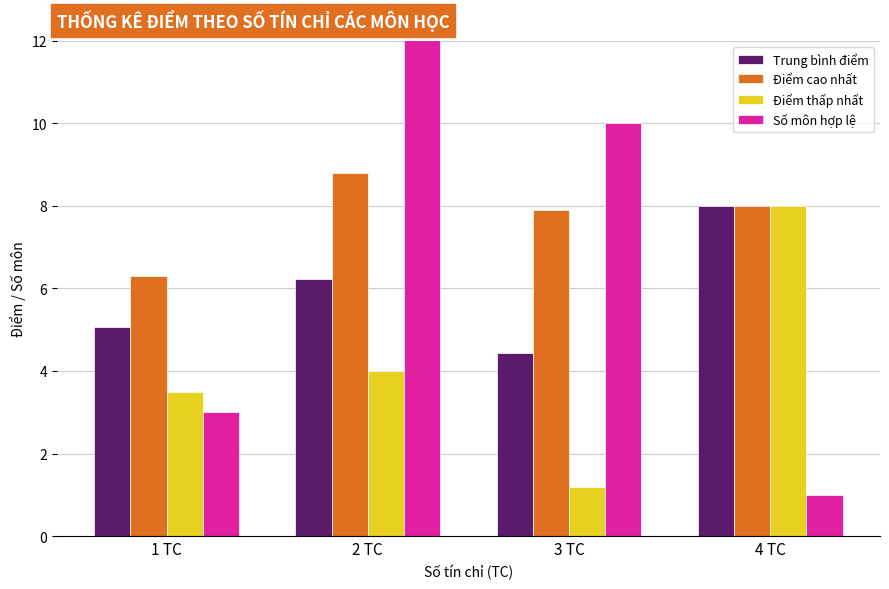

Reading left to right, what are all the values shown in this chart?

Trung bình điểm: 1 TC=5.1	2 TC=6.2	3 TC=4.4	4 TC=8.0
Điểm cao nhất: 1 TC=6.3	2 TC=8.8	3 TC=7.9	4 TC=8.0
Điểm thấp nhất: 1 TC=3.5	2 TC=4.0	3 TC=1.2	4 TC=8.0
Số môn hợp lệ: 1 TC=3.0	2 TC=15.0	3 TC=10.0	4 TC=1.0